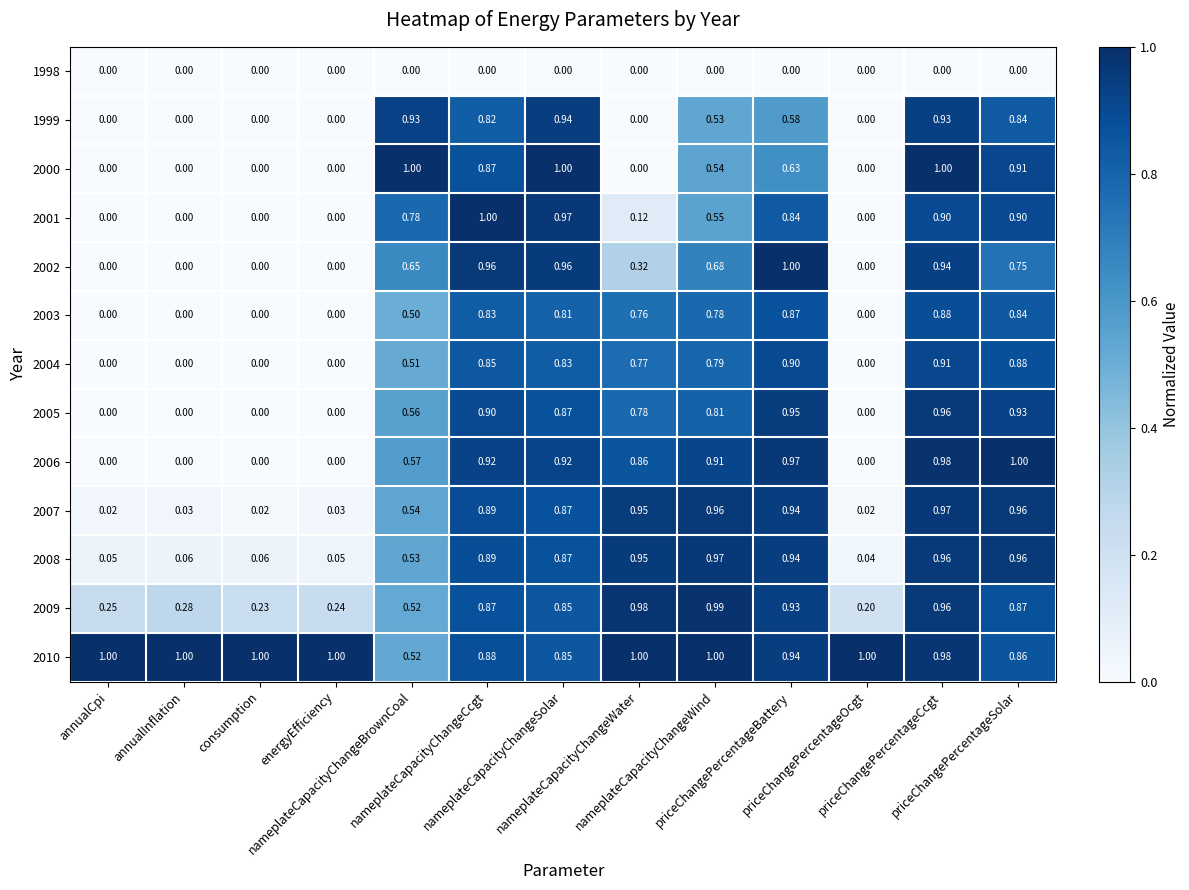

Rank the series at priceChangePercentageOcgt from lowest to highest value.

1998, 1999, 2000, 2001, 2002, 2003, 2004, 2005, 2006, 2007, 2008, 2009, 2010